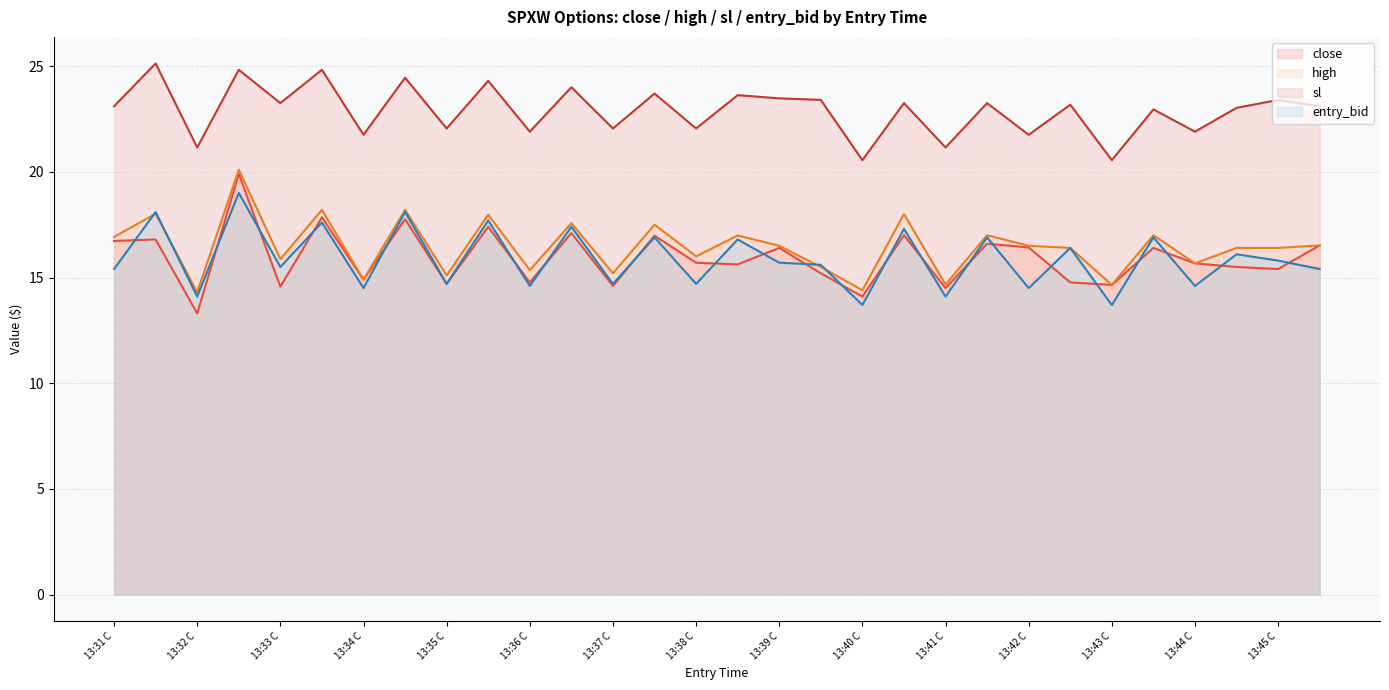

How many data points in high are less than 16?

11